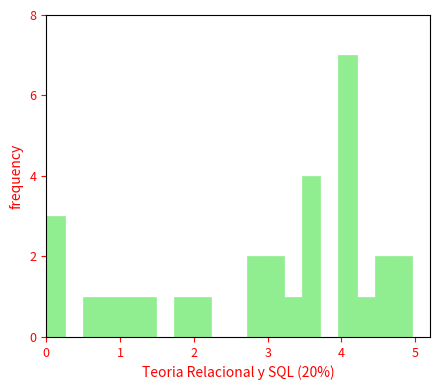

Read against the x-axis, roughly where is the centre of the tallest bar?

4.1